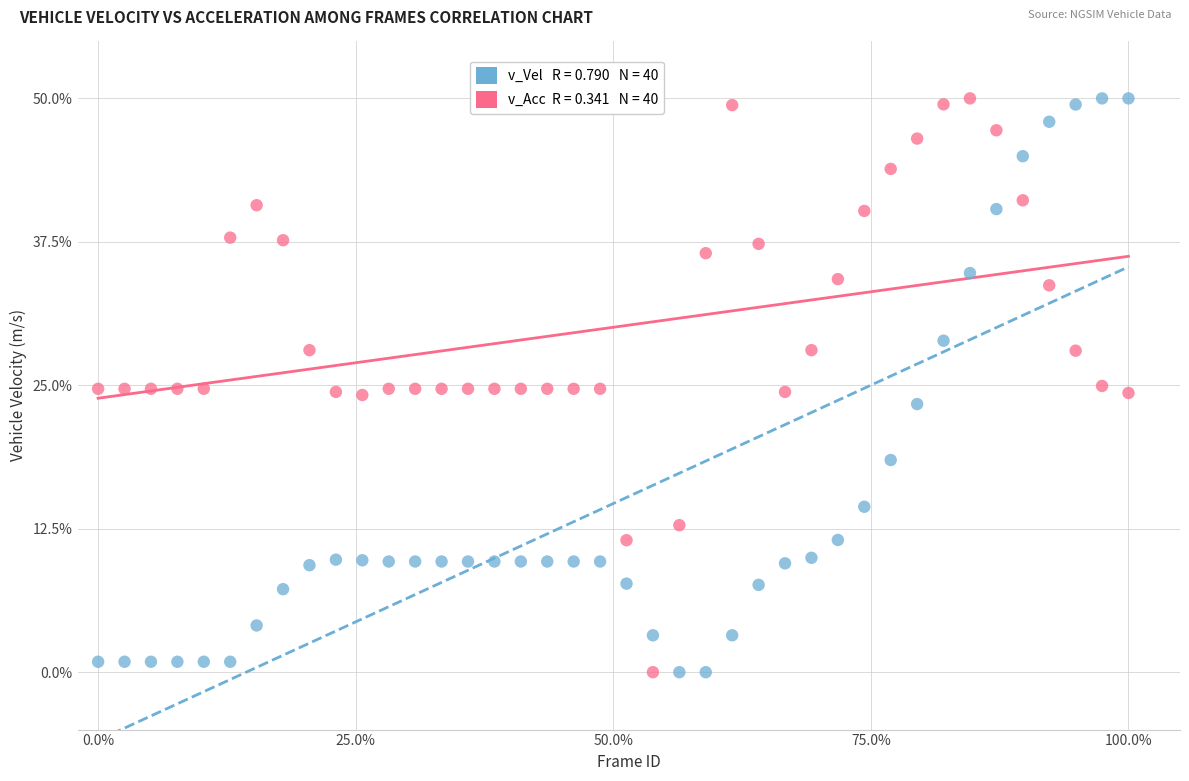

Across all data points, what is the range of X values (max minus min)?

1.0